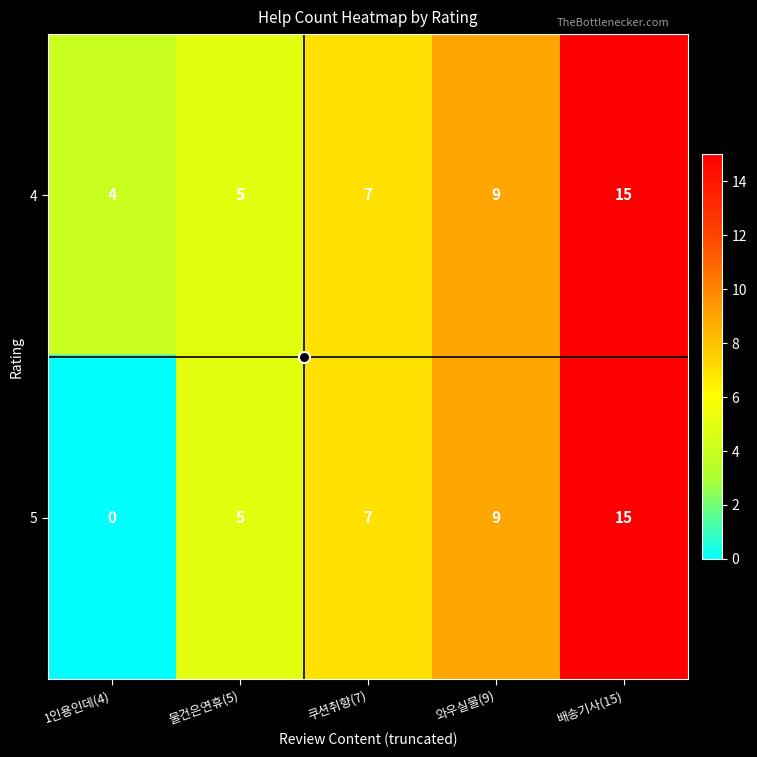

Is it true that 5 equals 7 at 쿠션취향(7)?

True